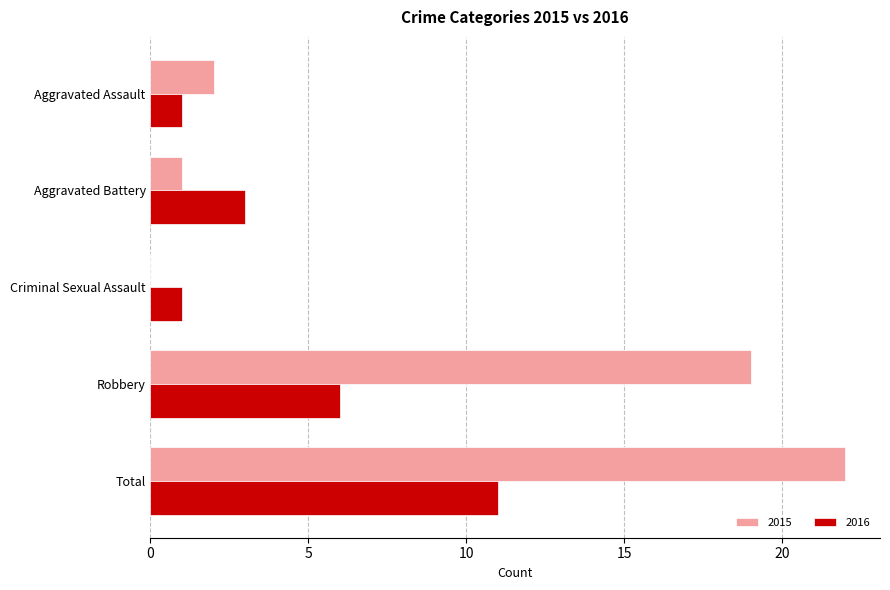

Which category has the highest value in the 2016 series?

Total